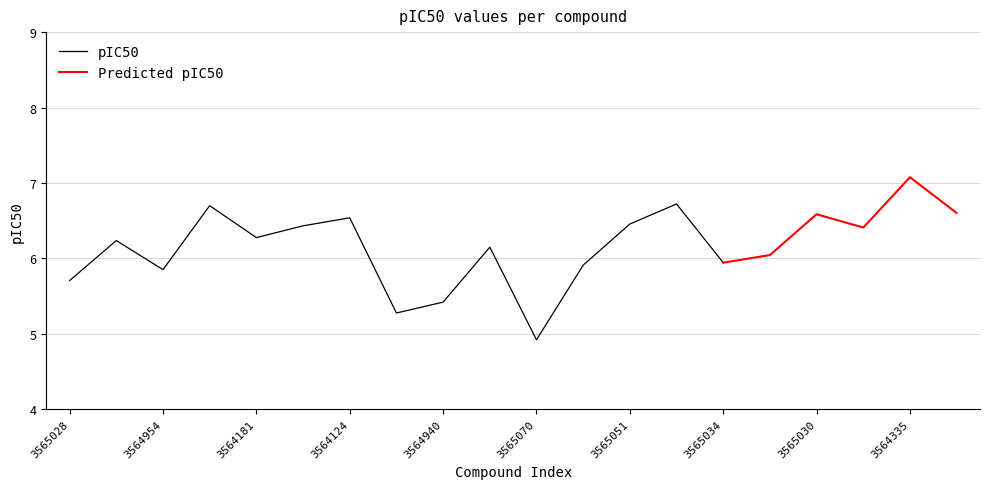

Reading left to right, what are all the values shown in this chart?

5.7	6.2	5.9	6.7	6.3	6.4	6.5	5.3	5.4	6.1	4.9	5.9	6.5	6.7	5.9	6.0	6.6	6.4	7.1	6.6